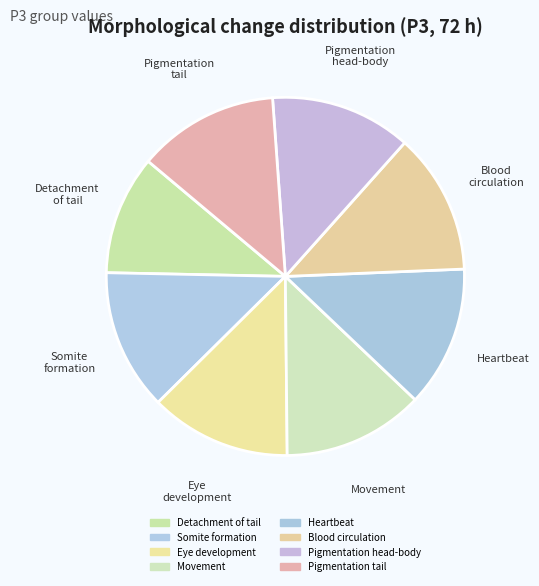

To the nearest percent, what is the combined percentage of Pigmentation tail and Movement?

25%